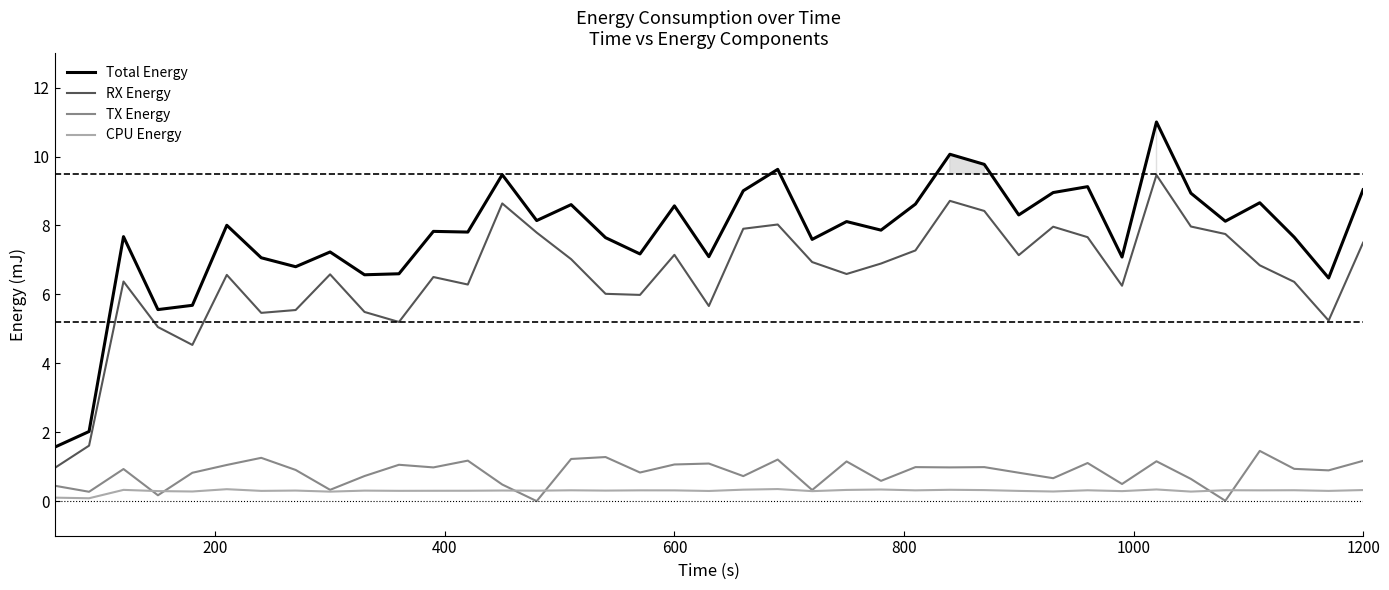

How many distinct data groups are displayed?

4